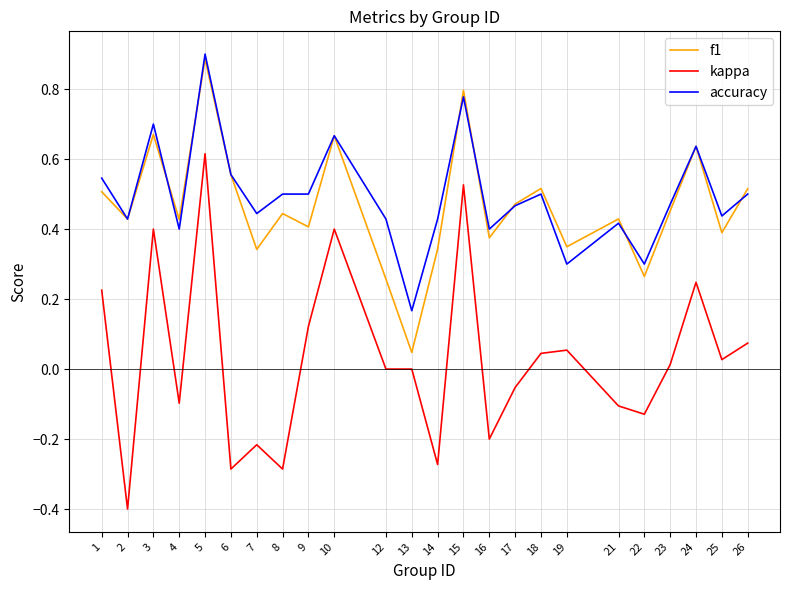

The f1 series shows 0.3 at 7. True or false?

True